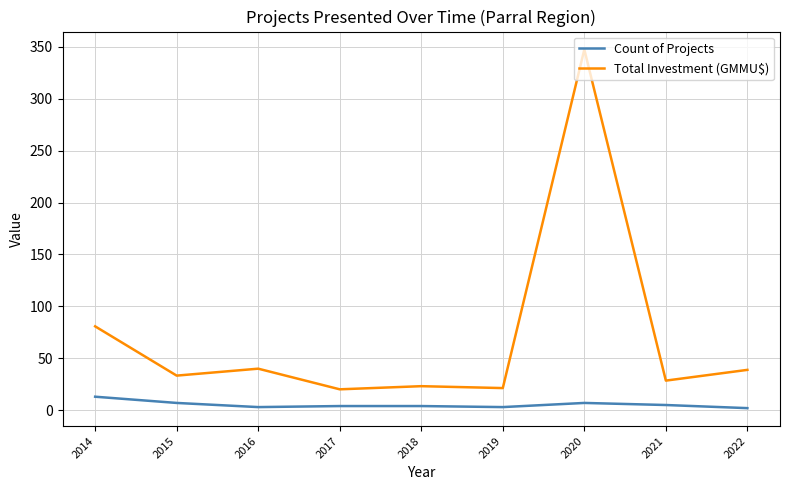

List the series in order of their overall mean, lowest first.

Count of Projects, Total Investment (GMMU$)